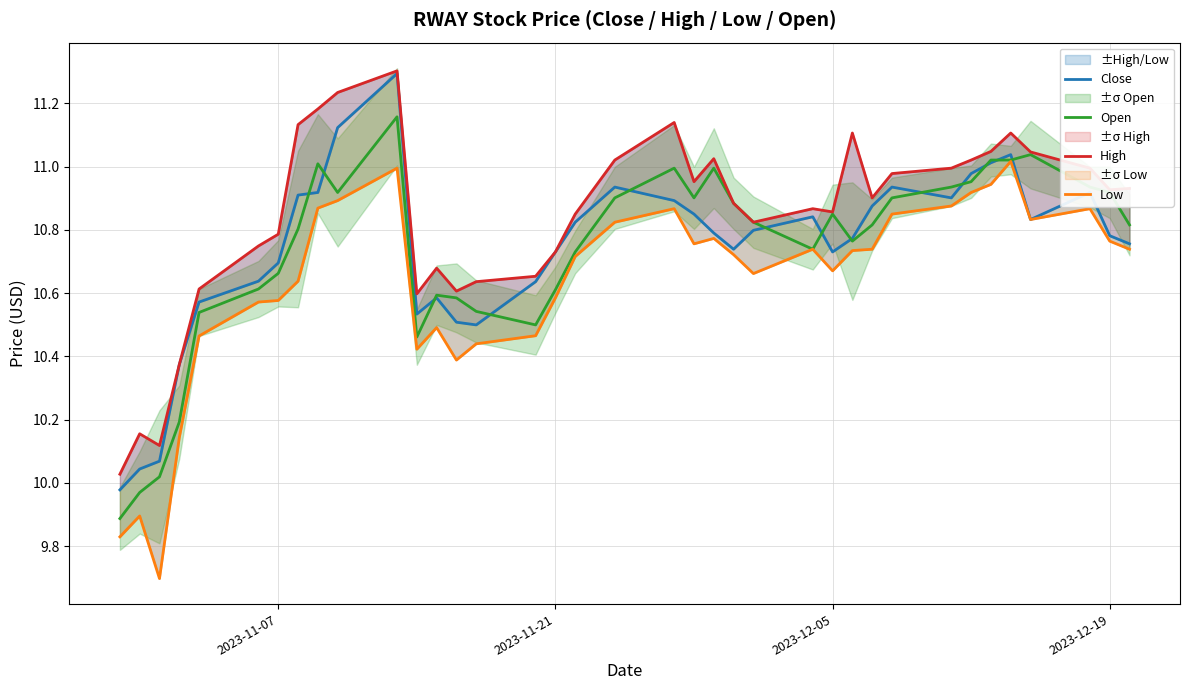

Is the value of Open at 2023-11-07 greater than the value of High at 8?

No